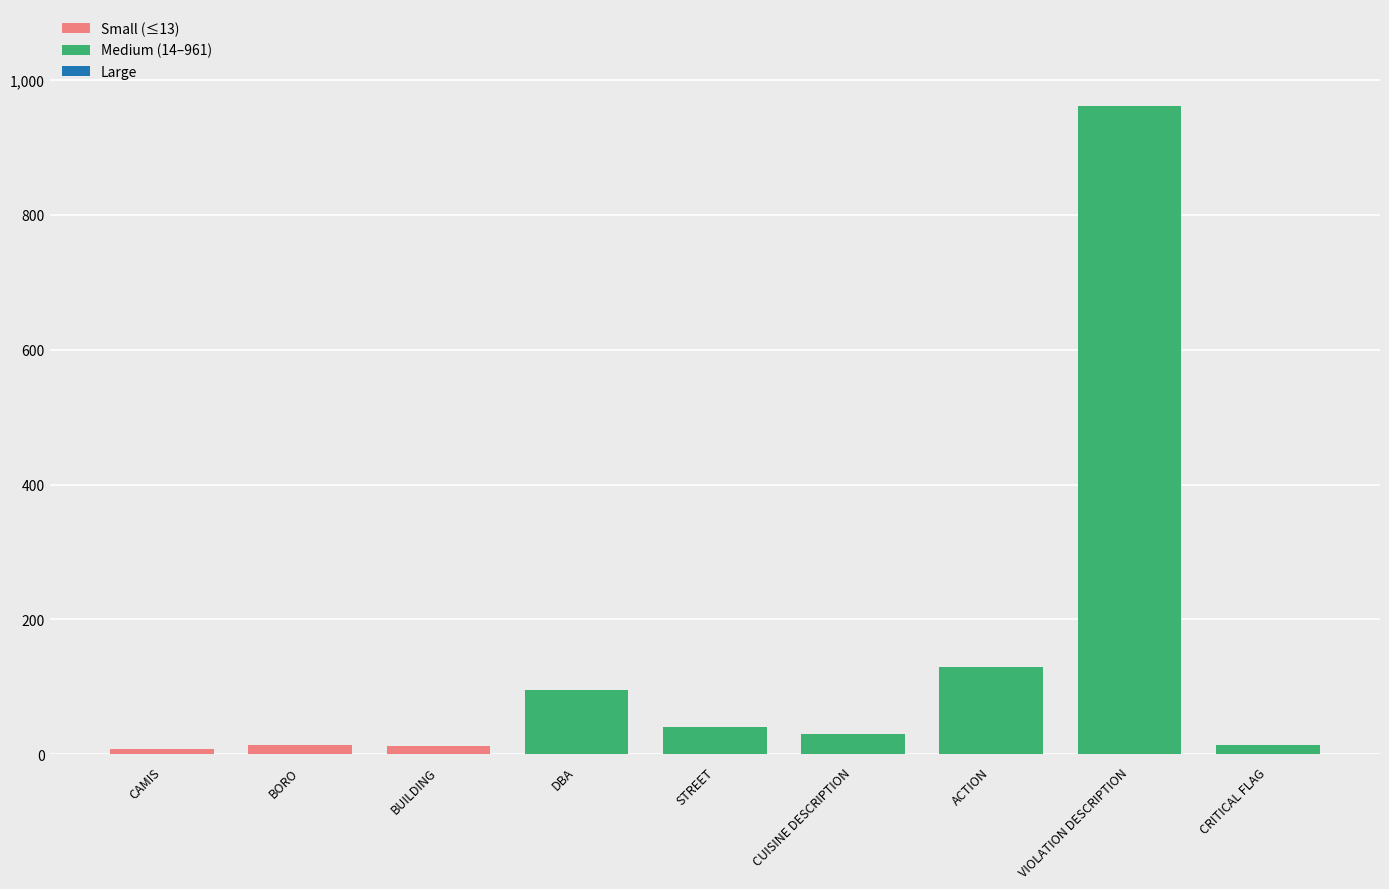

How many data points in Small (≤13) are less than 12?

1